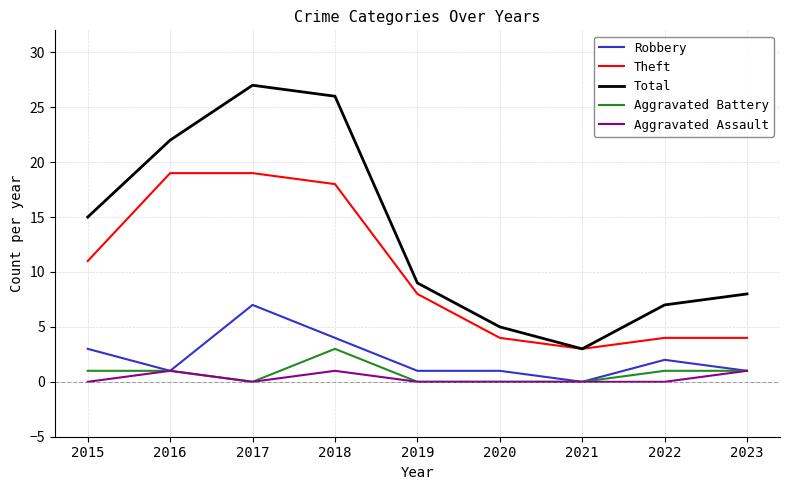

At which label does Robbery reach its peak?

2017